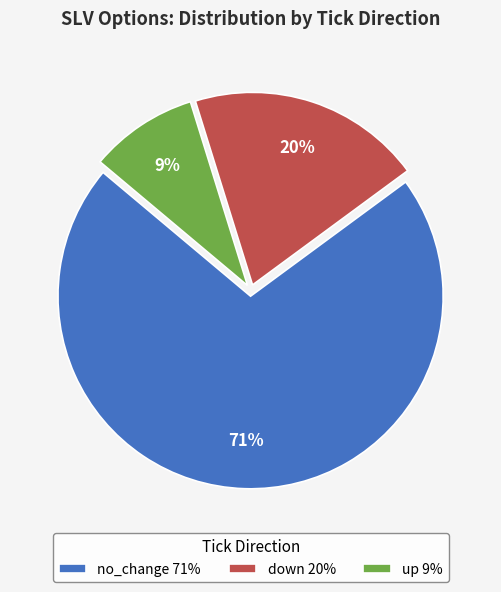

Is it true that up 9% is 23% of the pie?

False